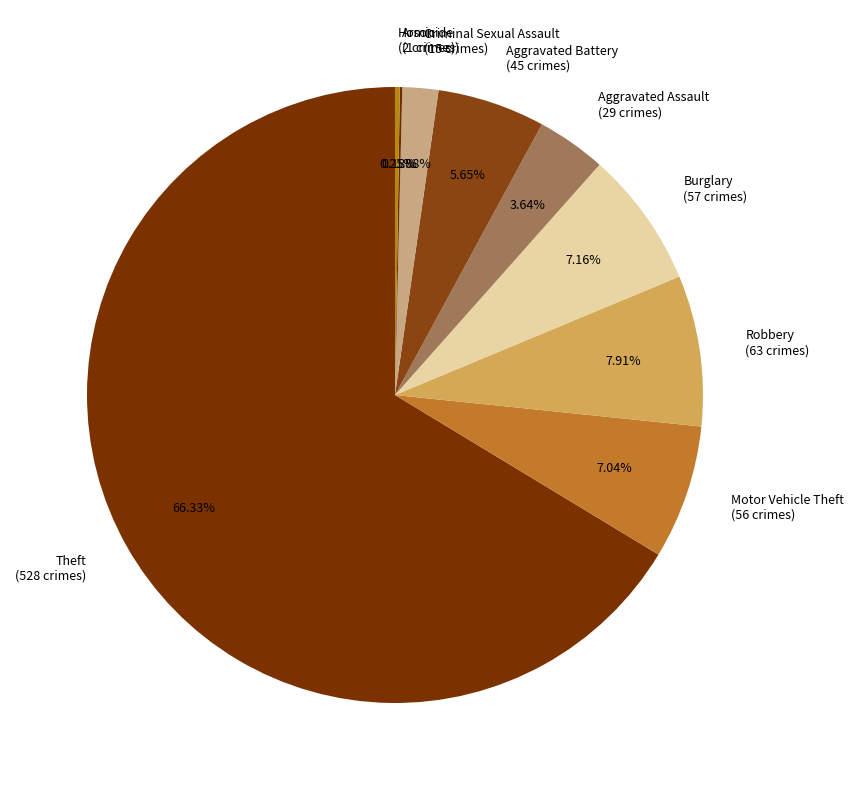

What percentage is the Criminal Sexual Assault slice, to the nearest percent?

2%